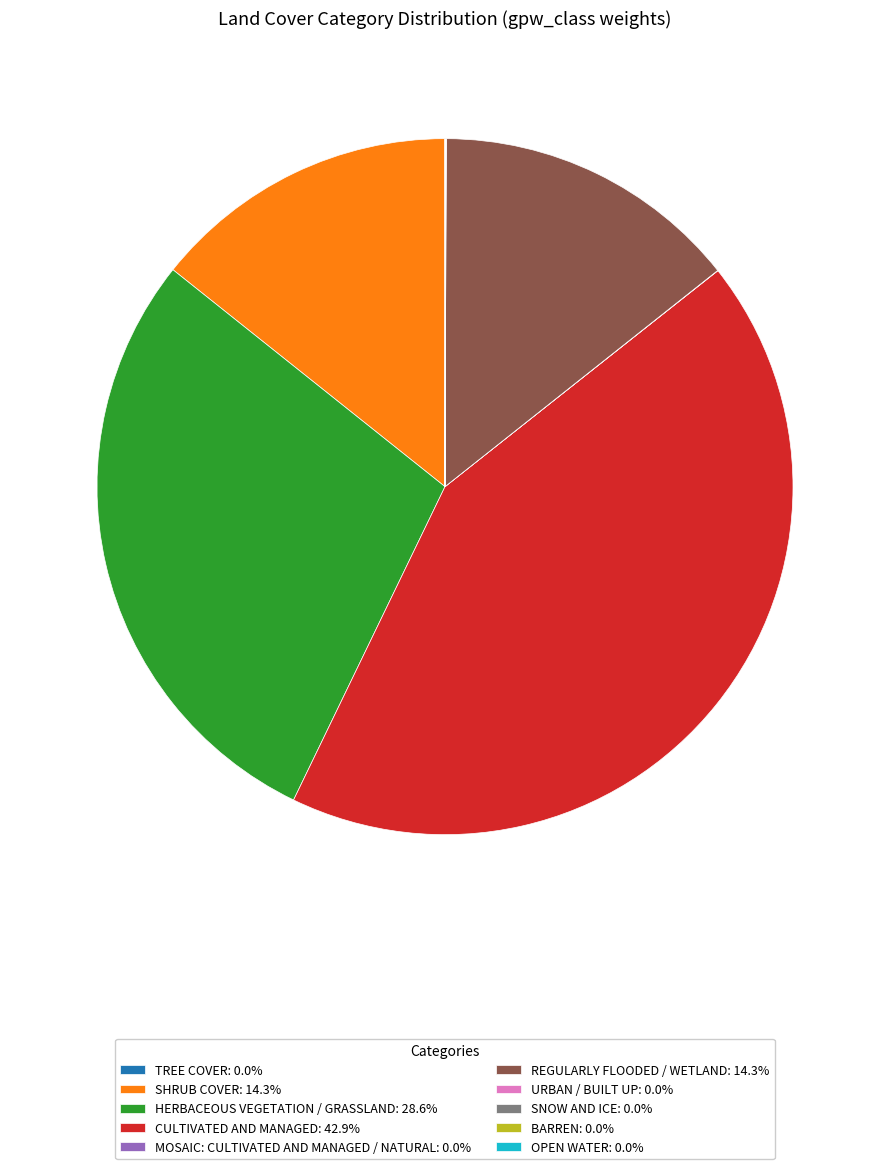

Is REGULARLY FLOODED / WETLAND: 14.3% the majority of the pie?

No